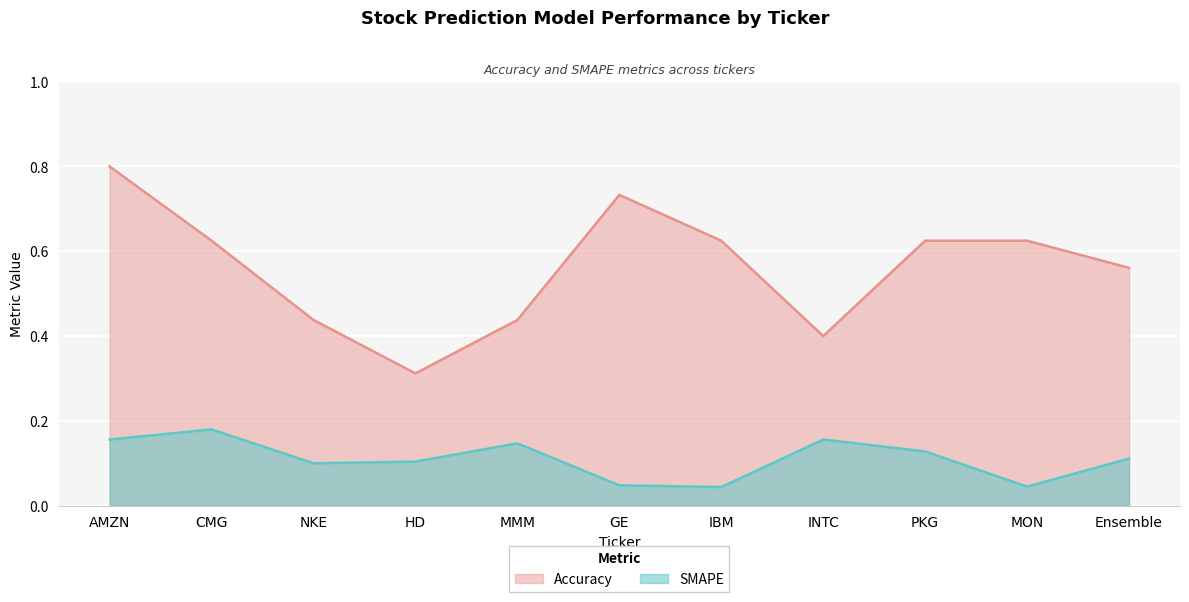

How many lines are shown in the chart?

2